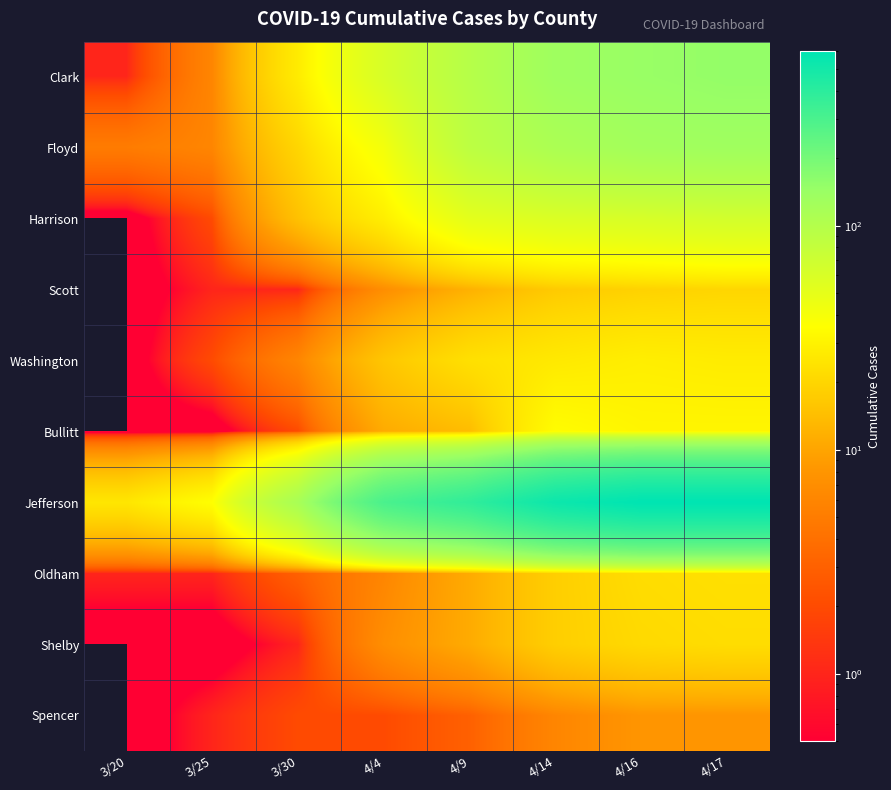

Which series has the widest spread of values?

Jefferson